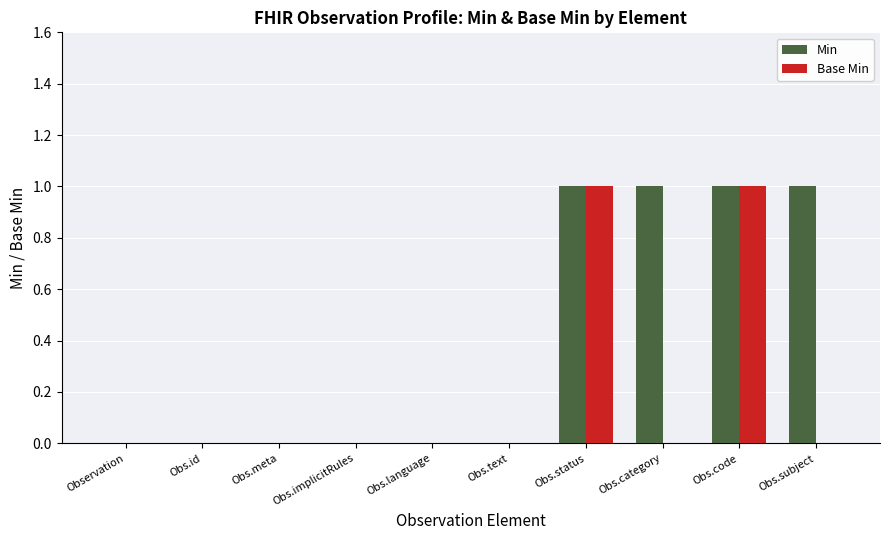

The Base Min series shows 0 at Obs.implicitRules. True or false?

True